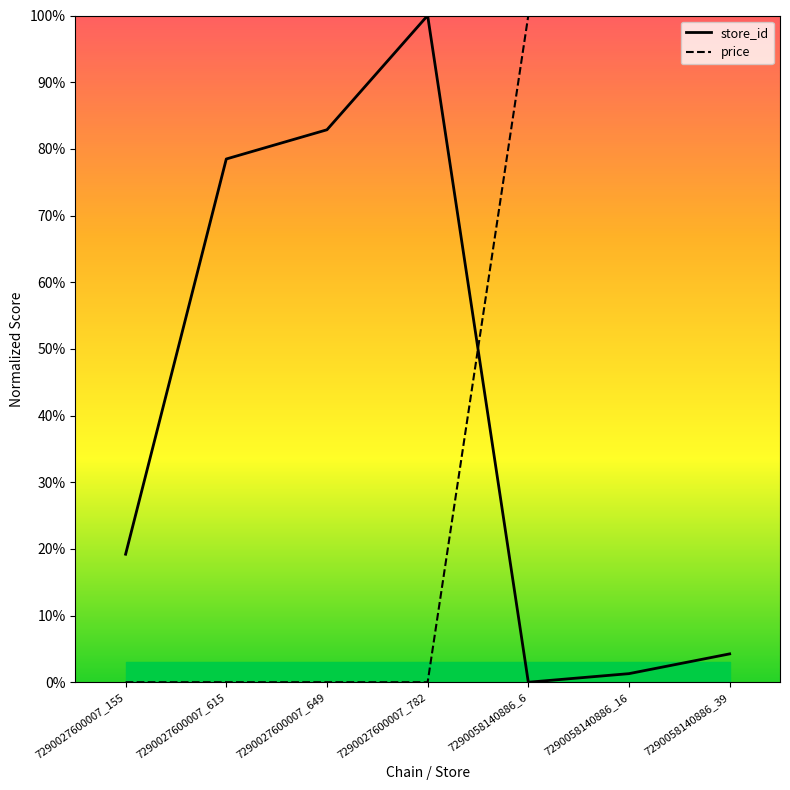

How many intersections are there between store_id and price?

1